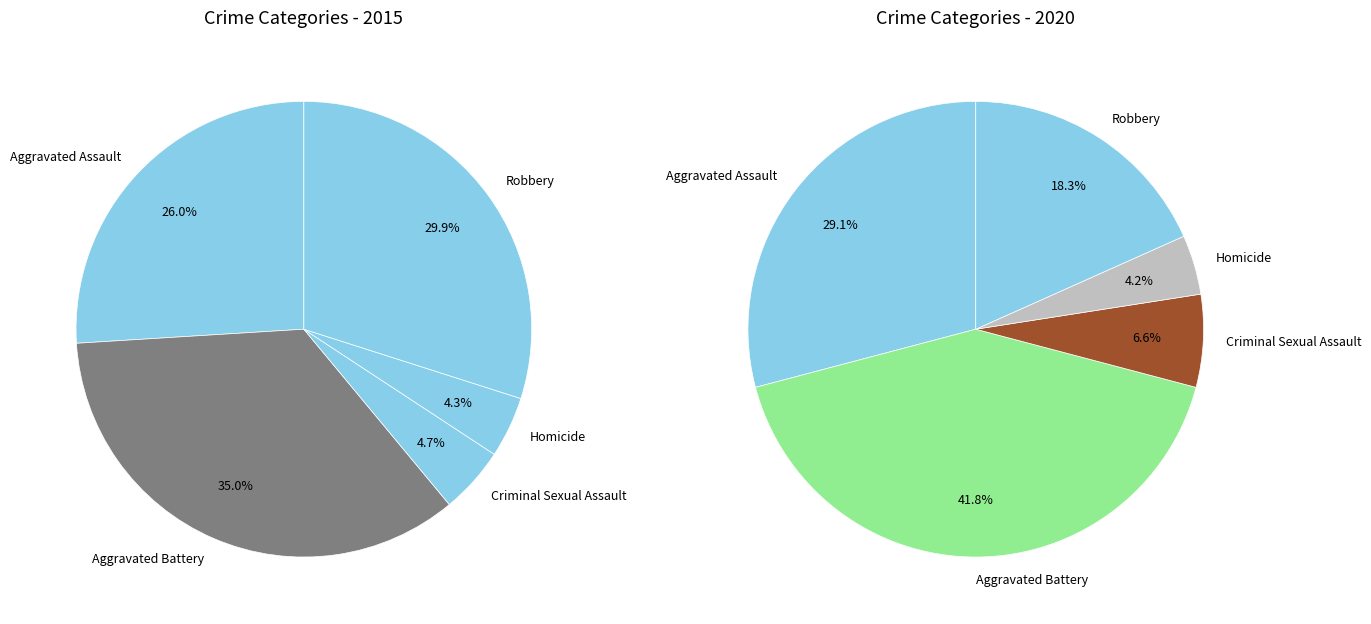

How many segments does this pie chart have?

5